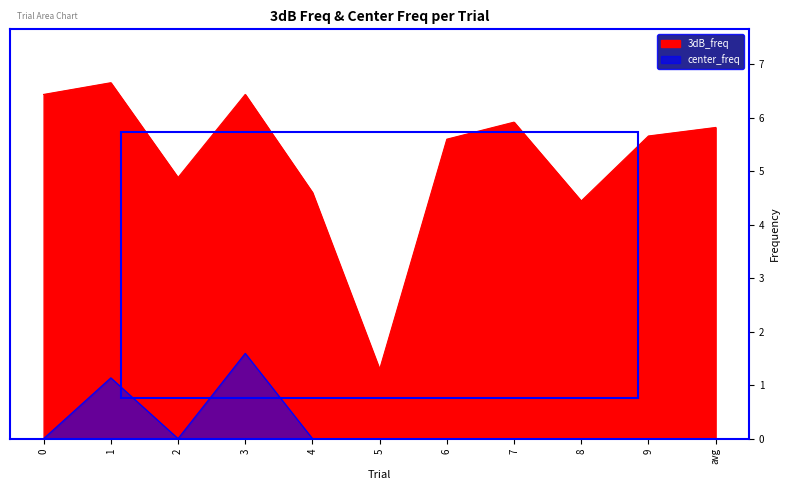

What is the sum of all center_freq values?

2.7